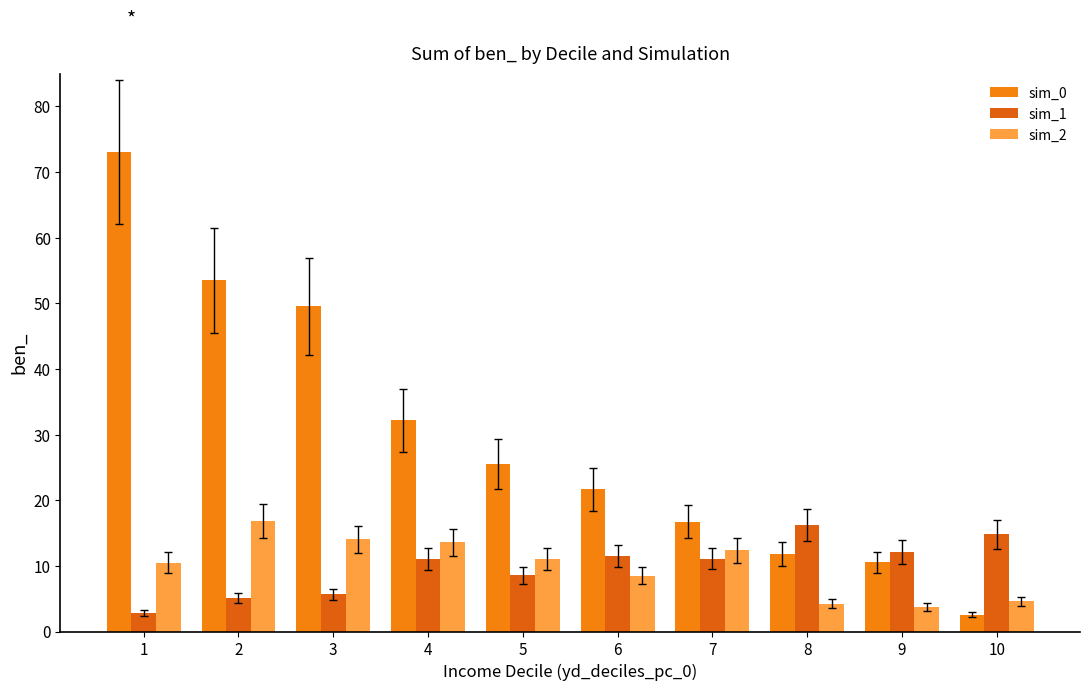

What is the difference between the second highest and minimum values in the sim_0 series?

50.9